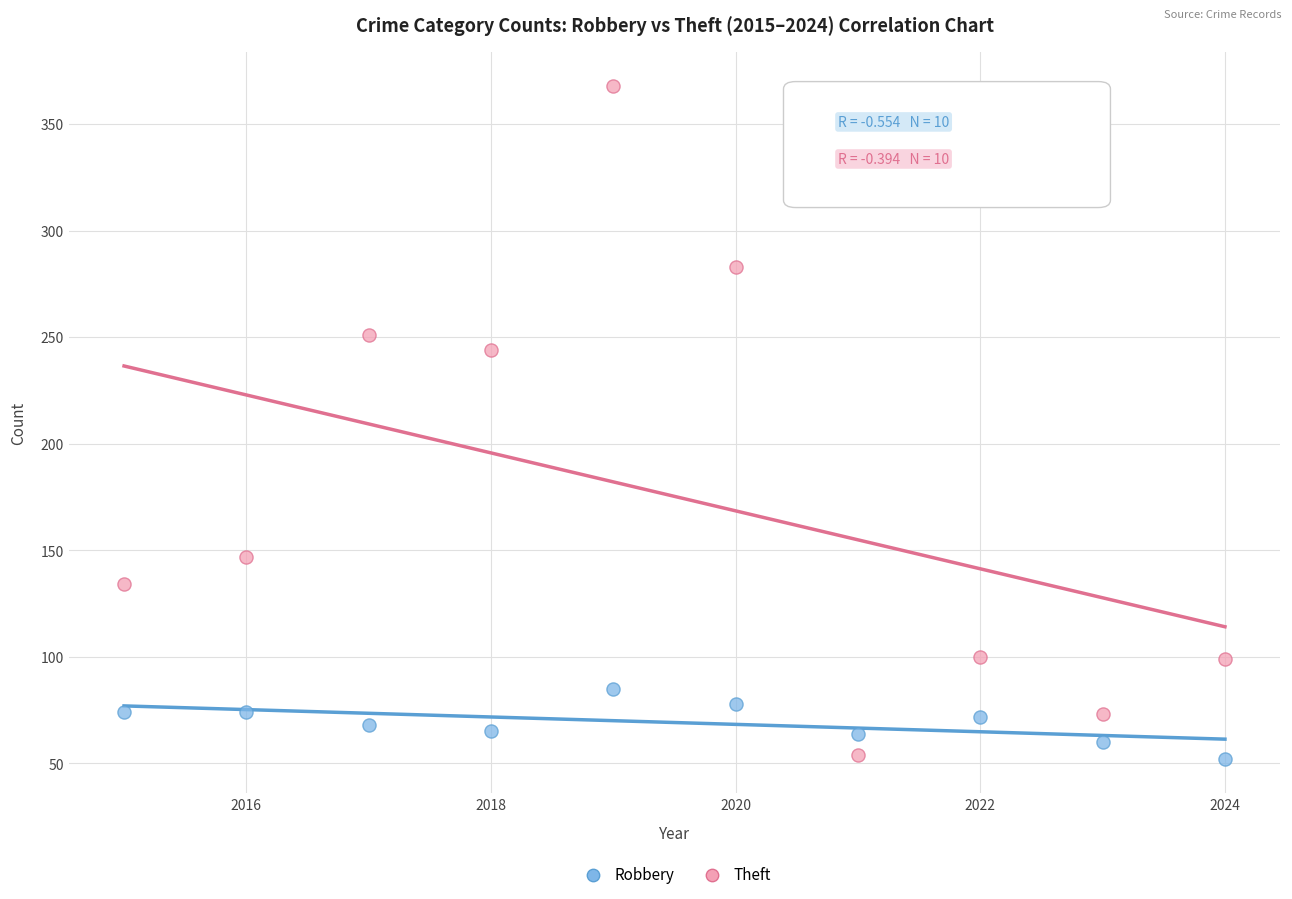

Which series has the widest spread of Y values?

Theft